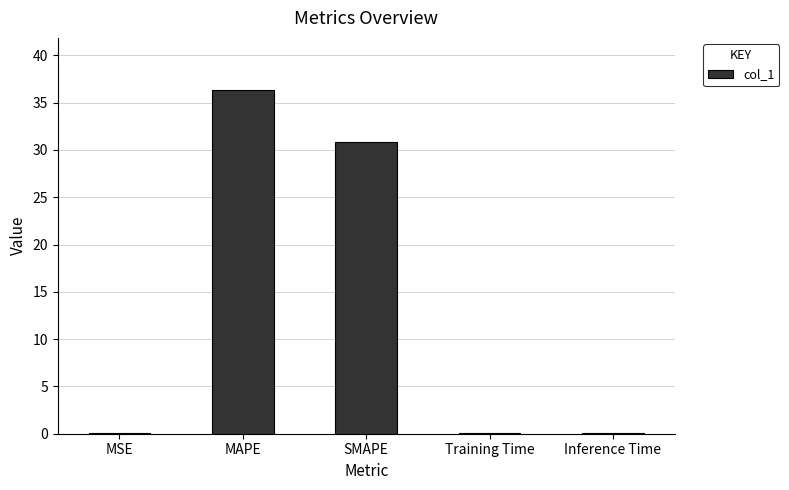

Where is the data nearest to the value 18?

SMAPE